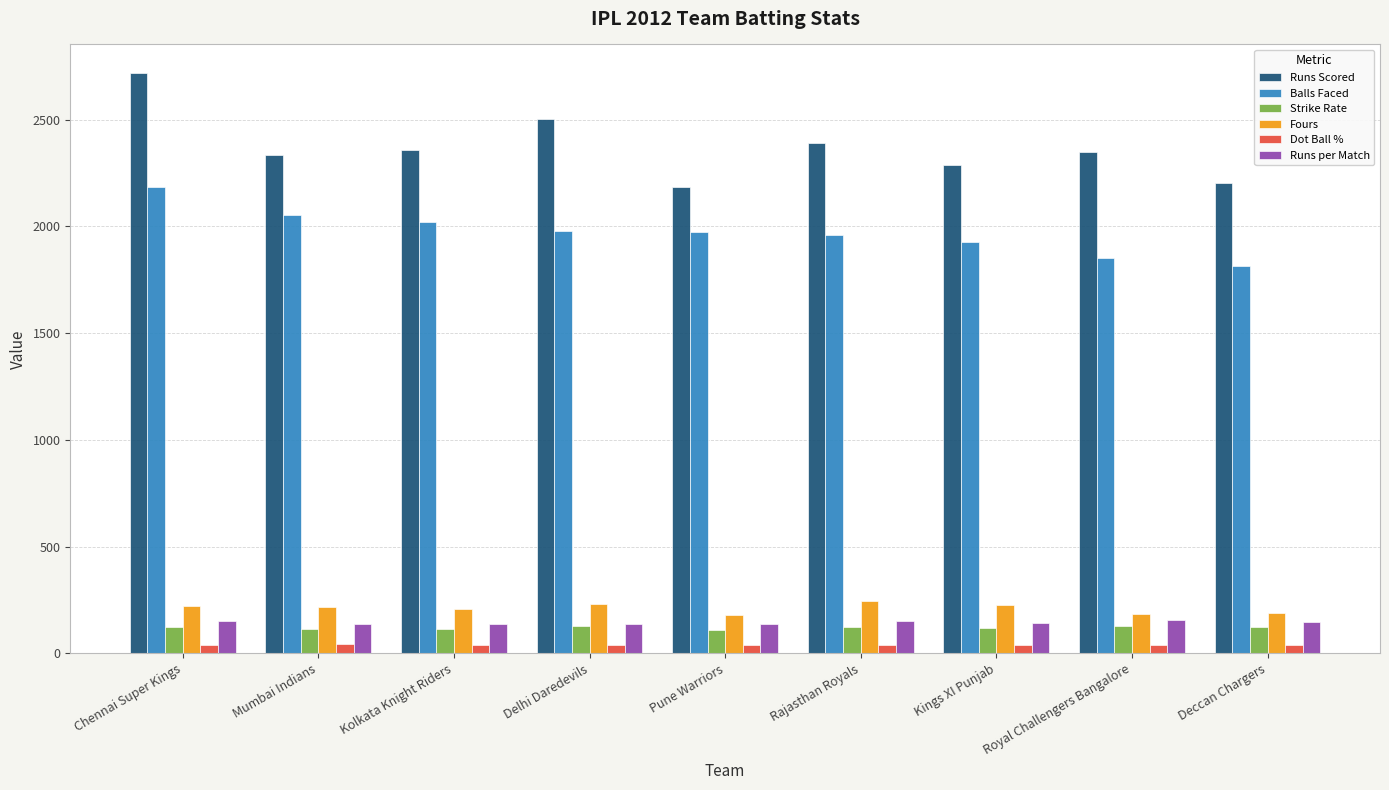

What is the minimum value for Fours?

181.0